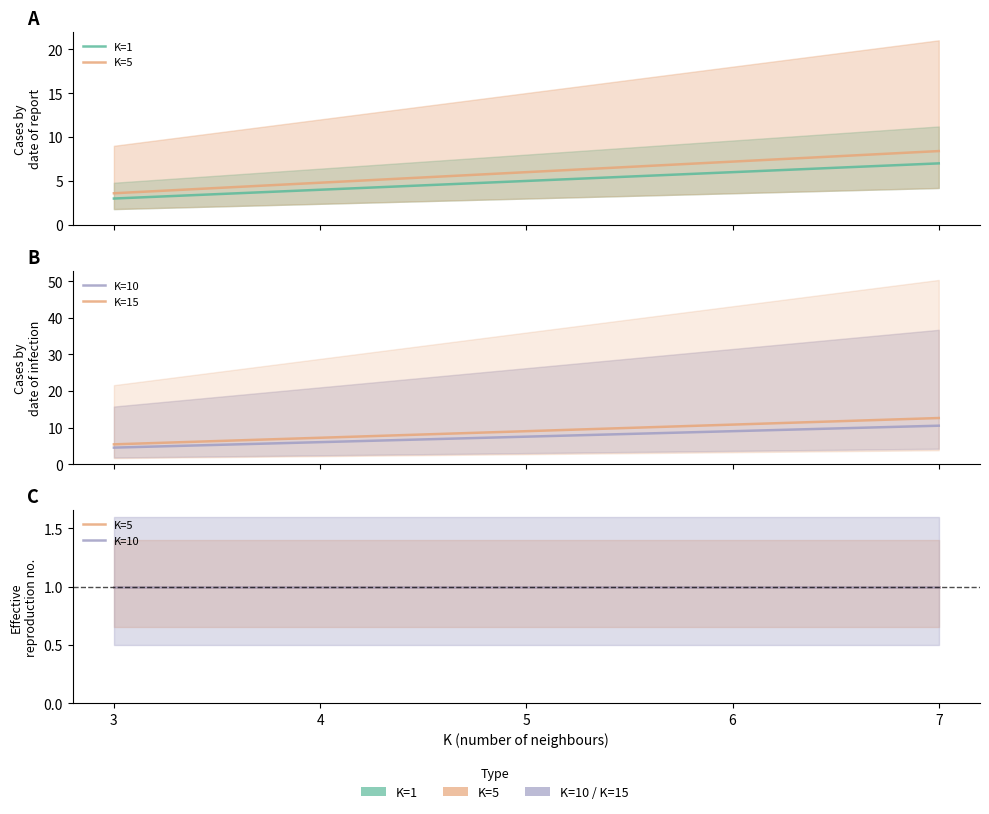

Is it true that K=15 equals 5.4 at 3?

True